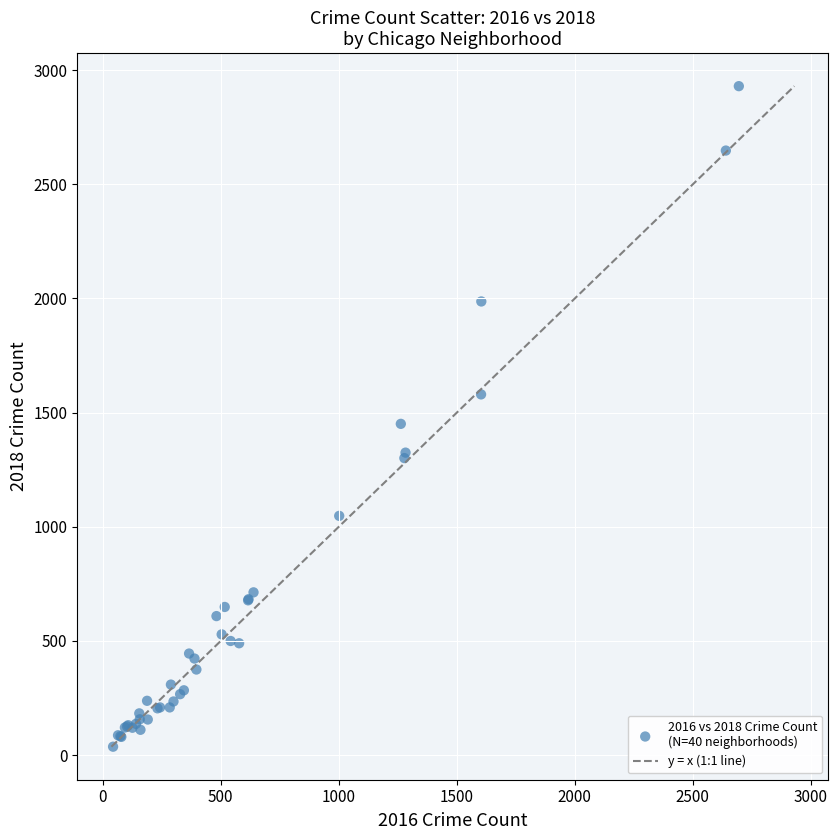

What Y value in the scatter plot is closest to 1483?

1451